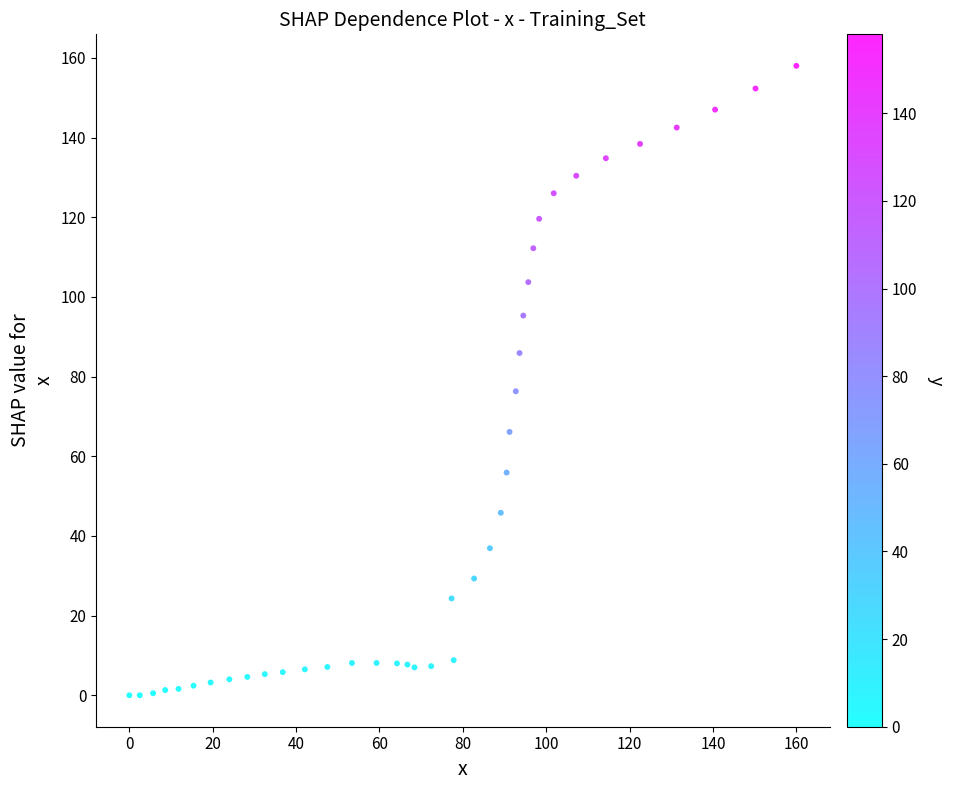

What Y value in the scatter plot is closest to 79?

76.3